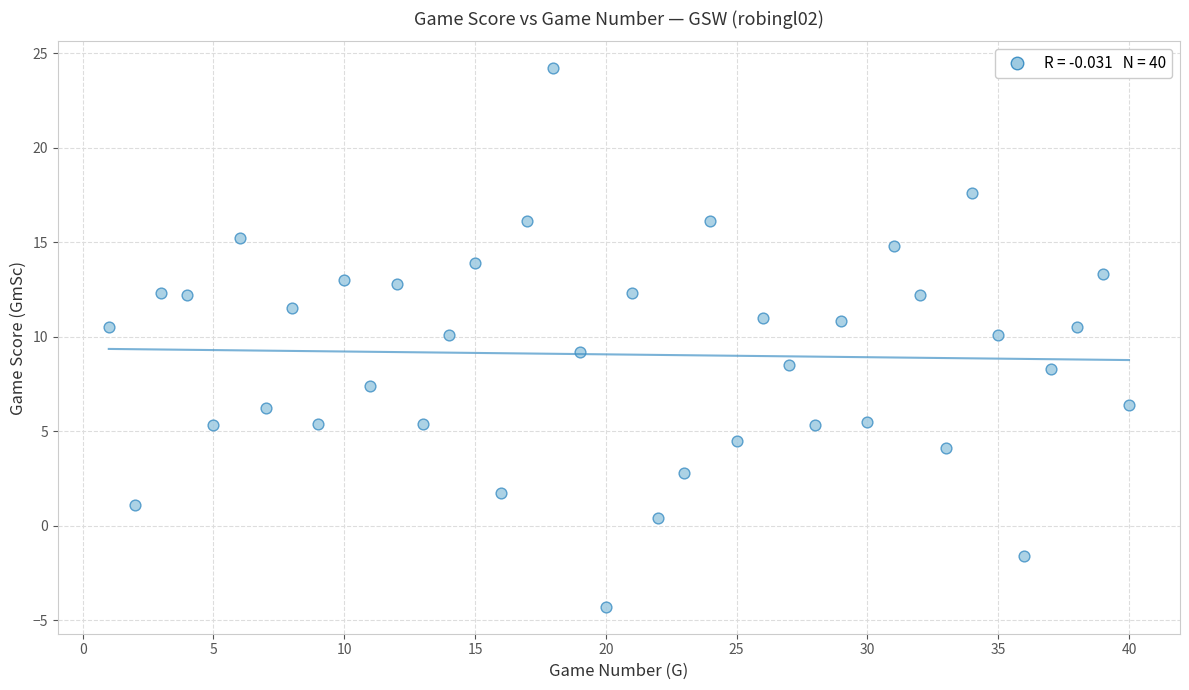

What is the range of Y values (max minus min)?

28.5